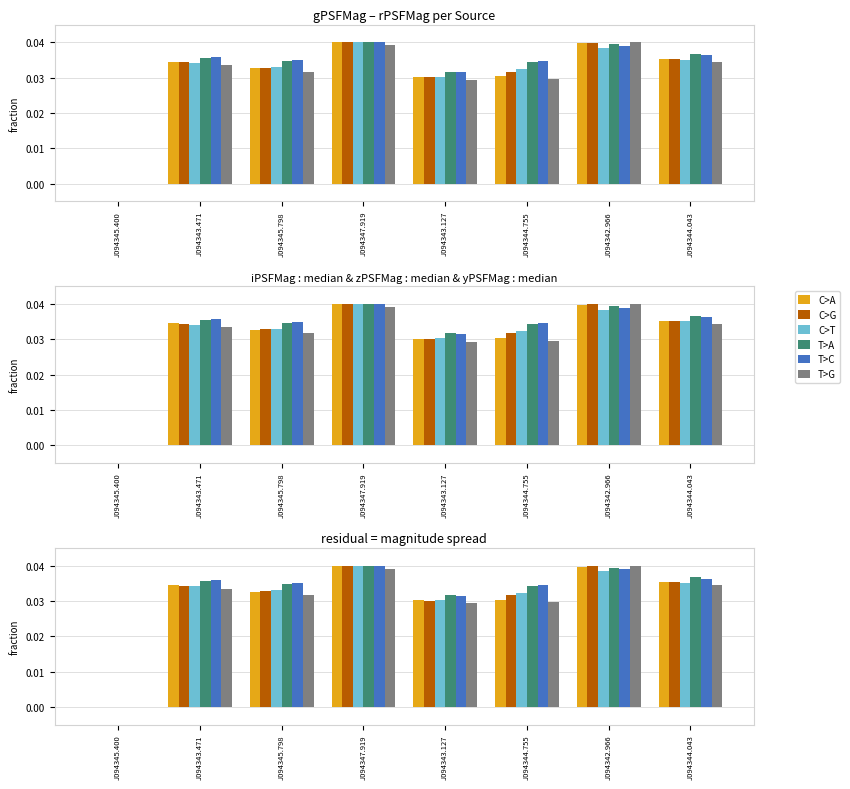

Between J094347.919 and J094344.043, which series saw the biggest shift?

C>T